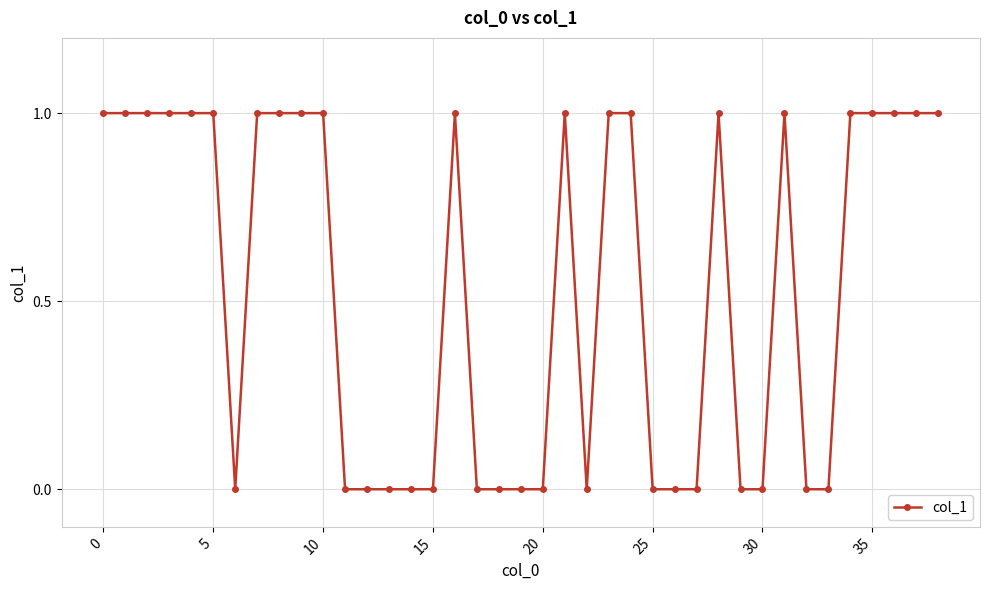

What is the sum of all values?

21